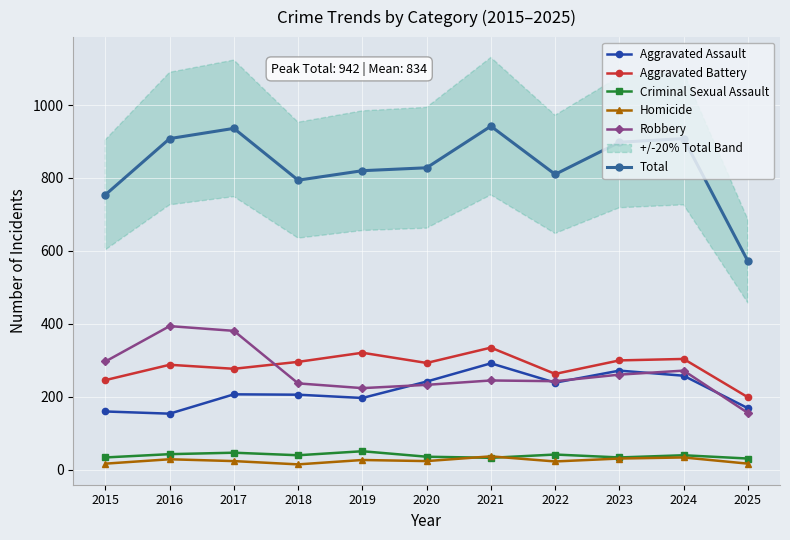

At which category does Aggravated Assault reach its first local valley?

2016